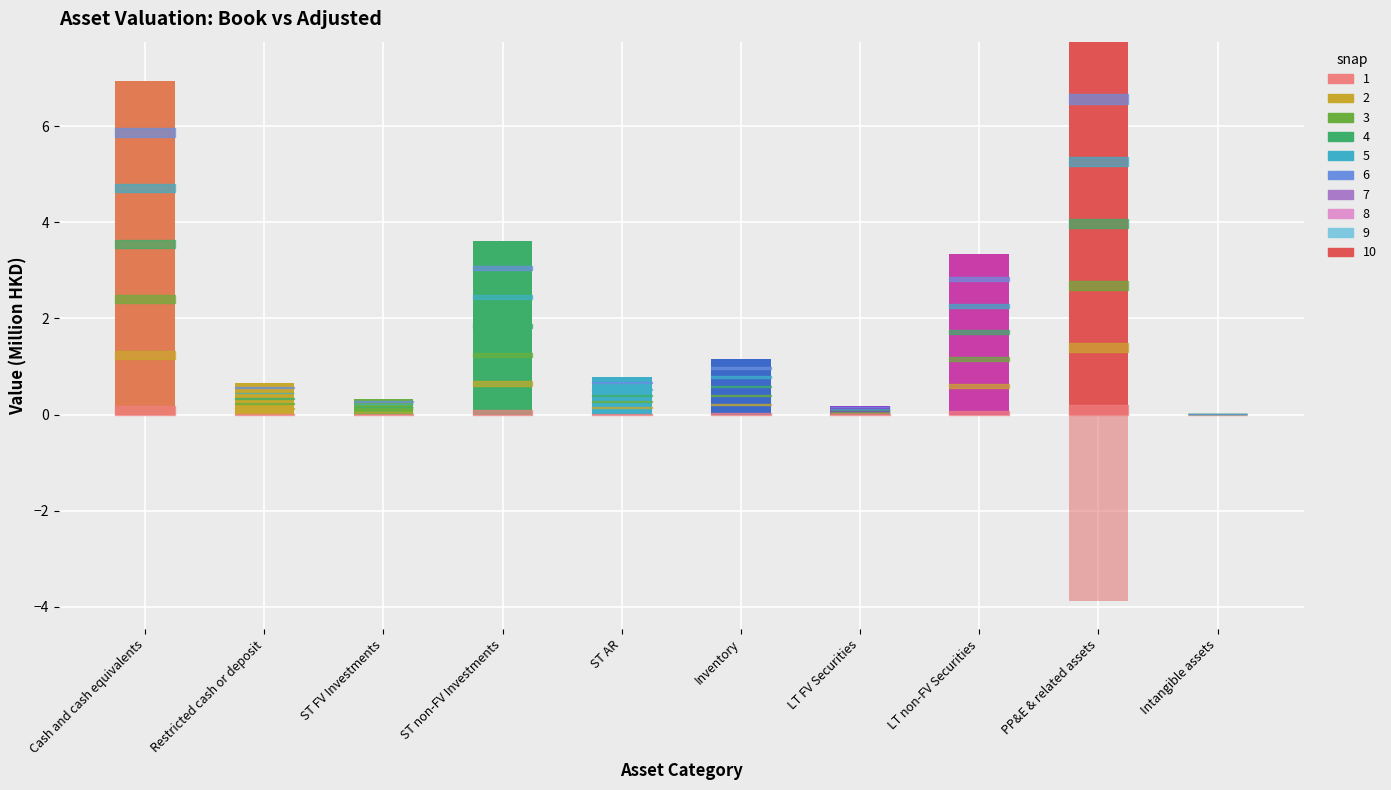

True or false: the data shows 0.7 at Restricted cash or deposit.

True